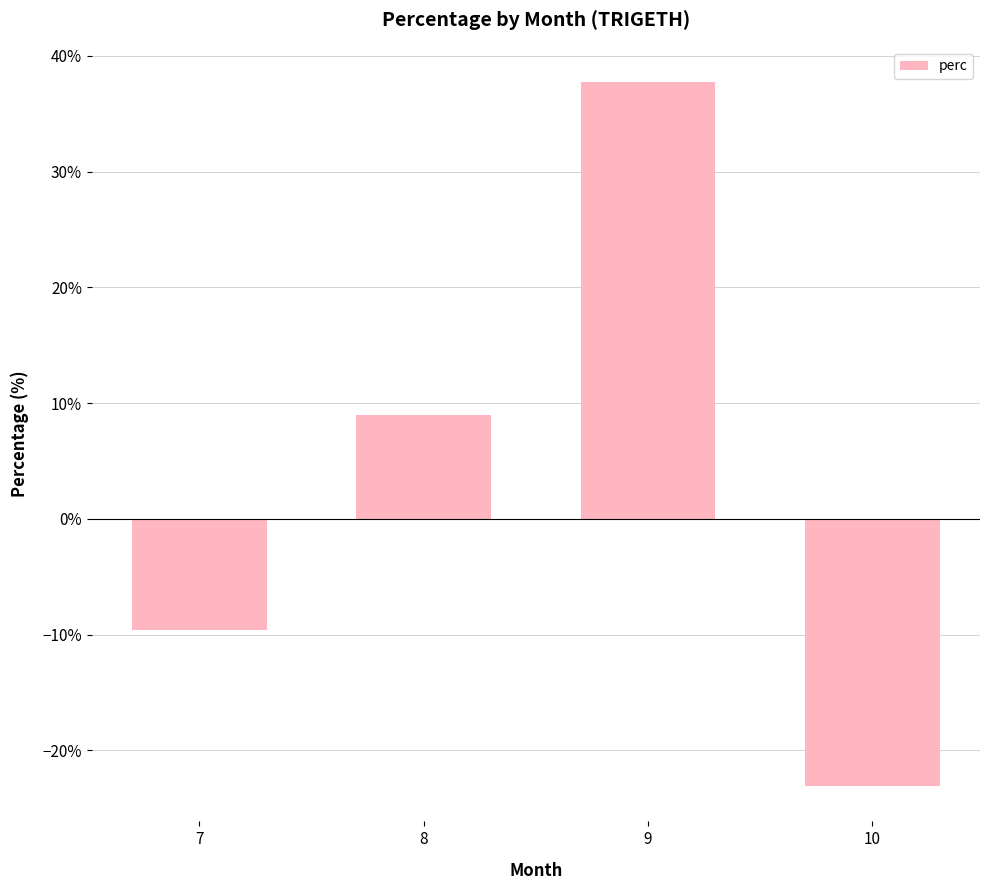

At which label is the value closest to 7?

8